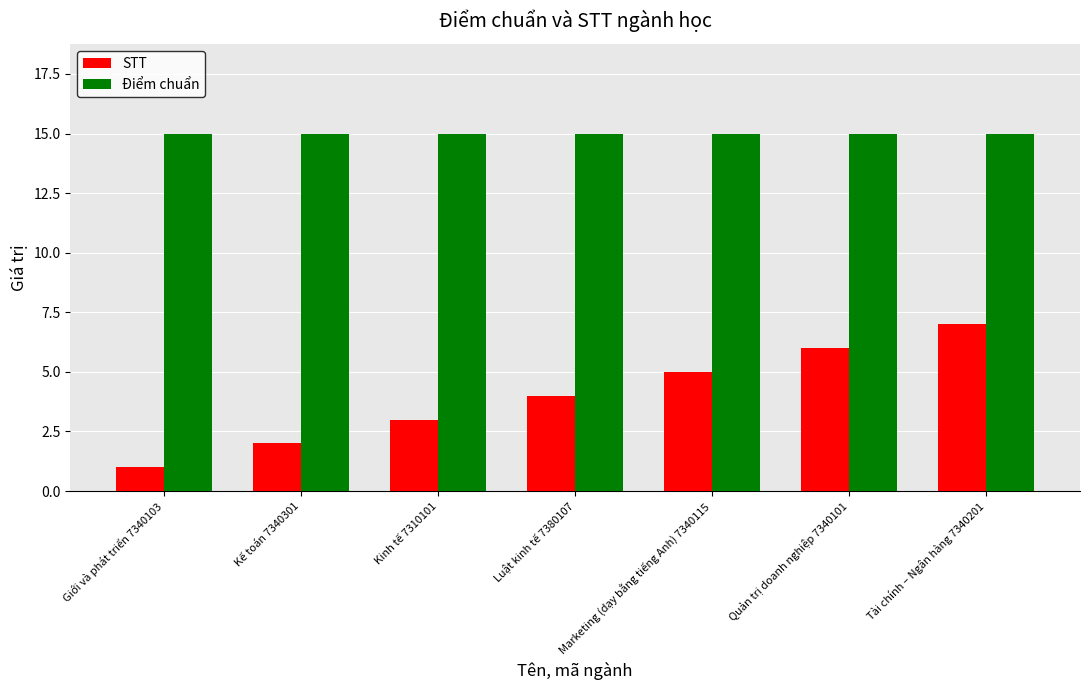

What is the label of the 3rd bar from the right?

Marketing (dạy bằng tiếng Anh) 7340115